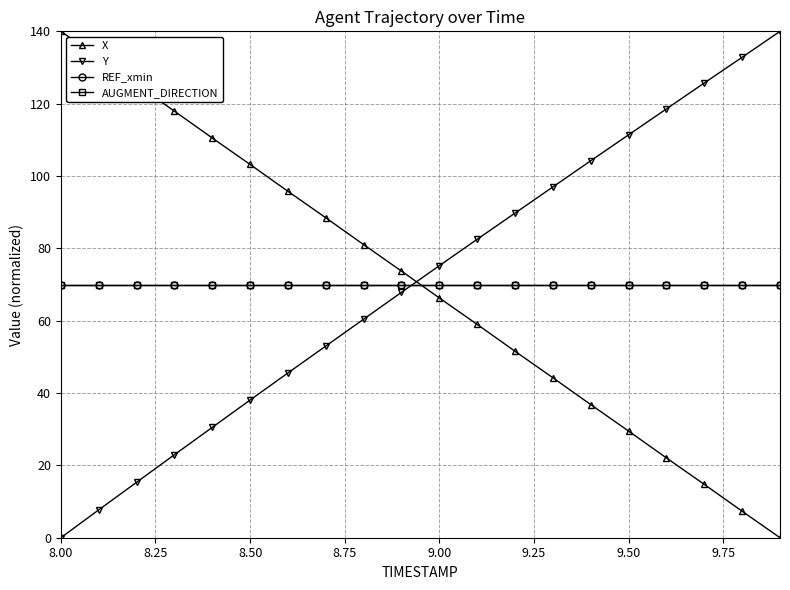

Is this an area chart (filled region under the line)?

No